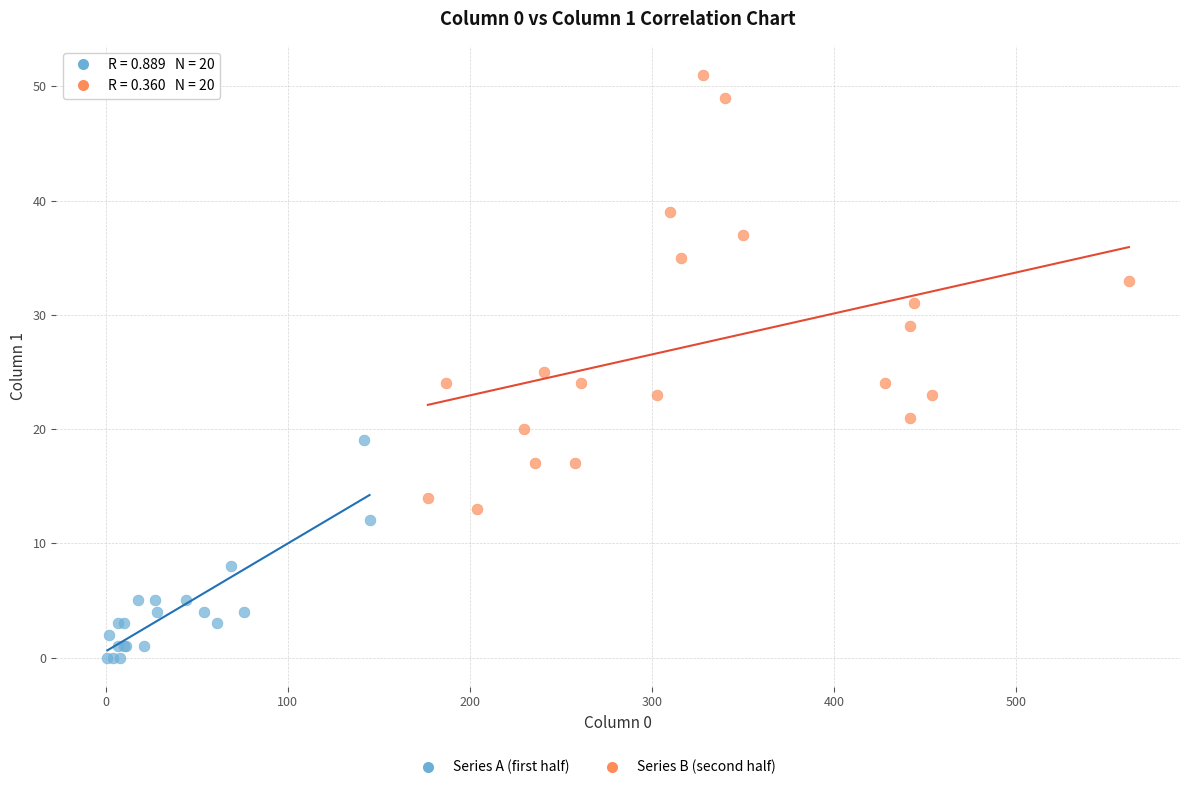

Which series has the largest Y range (max minus min)?

Series B (second half)